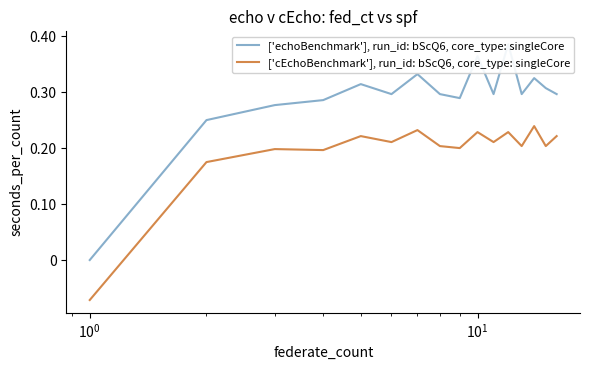

Is it true that ['cEchoBenchmark'], run_id: bScQ6, core_type: singleCore equals 0.4 at 6?

False